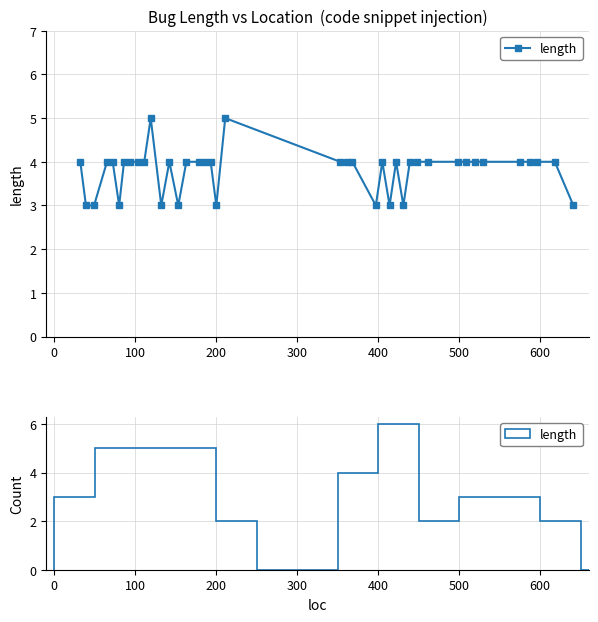

What is the average value?

4